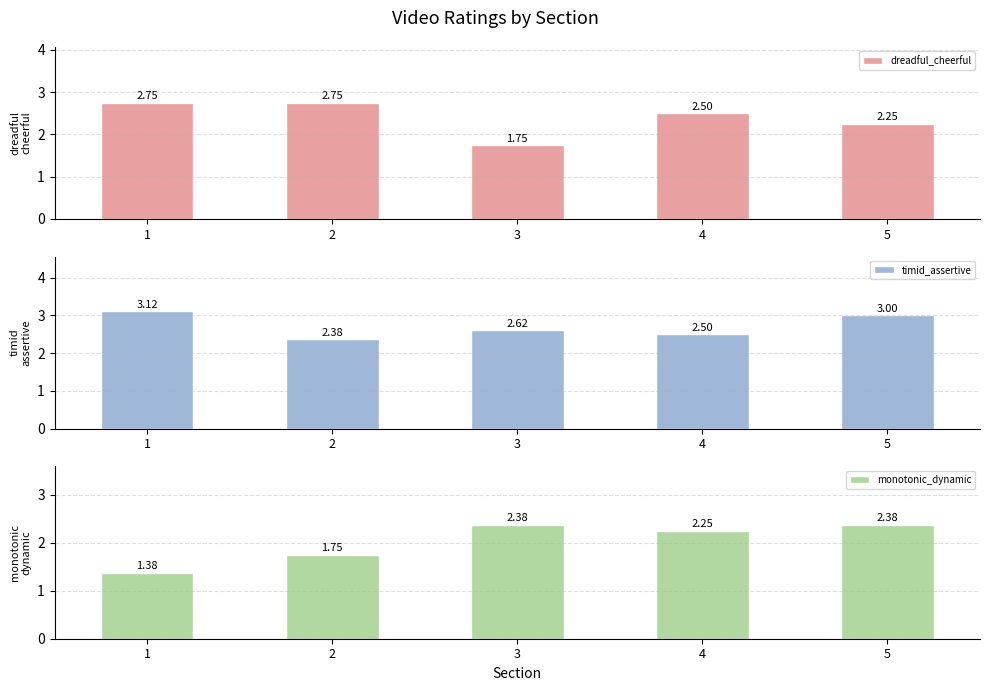

The value of dreadful_cheerful at 5 is 1.0. True or false?

False